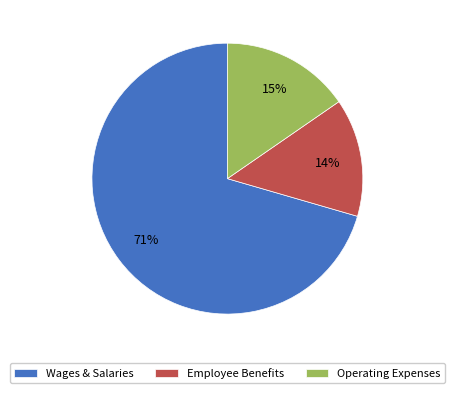

True or false: Wages & Salaries accounts for 61% of the total.

False